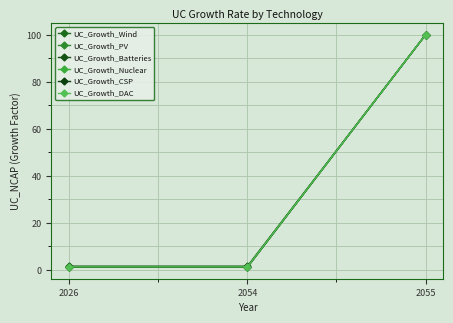

List the series in order of their peak value, highest first.

UC_Growth_Wind, UC_Growth_PV, UC_Growth_Batteries, UC_Growth_Nuclear, UC_Growth_CSP, UC_Growth_DAC